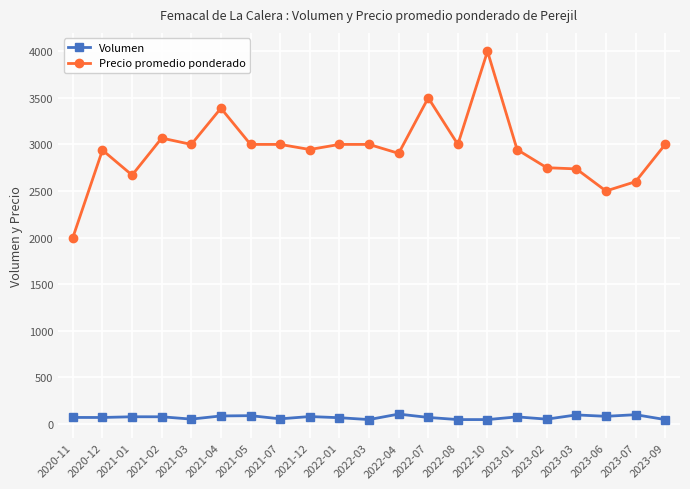

Rank the series by their maximum value, from highest to lowest.

Precio promedio ponderado, Volumen